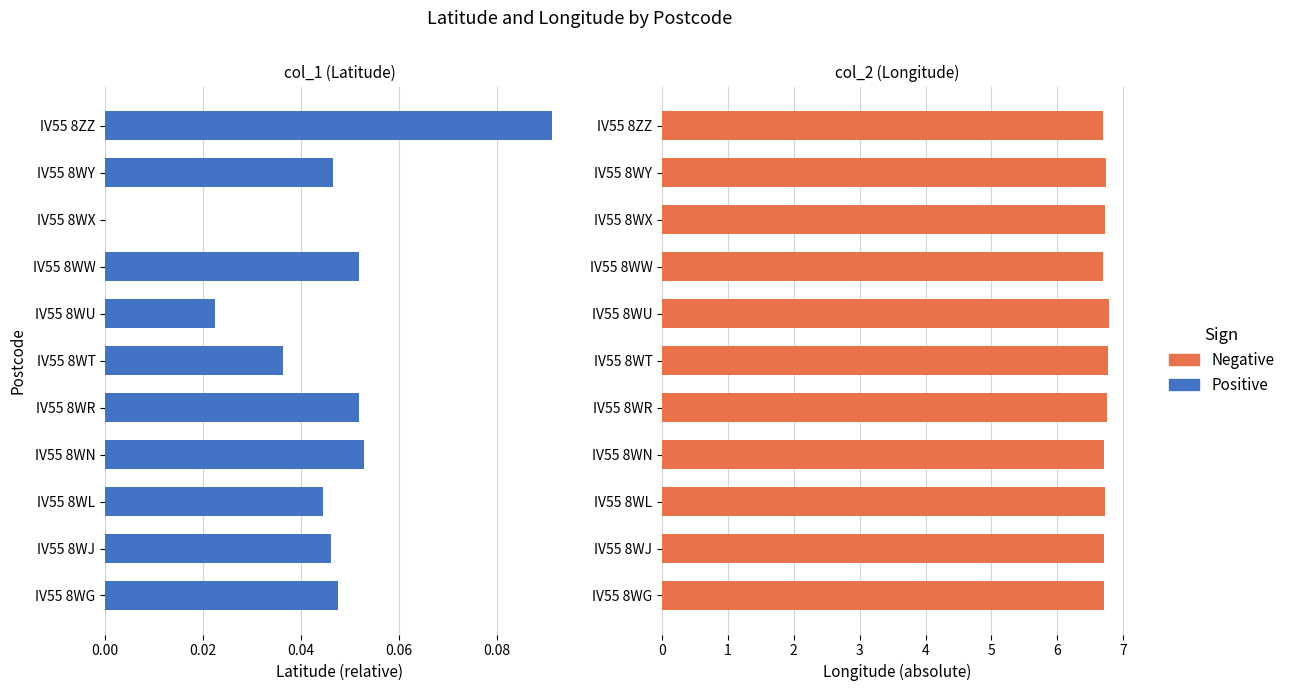

Between IV55 8WJ and IV55 8WY, which is larger?

IV55 8WY